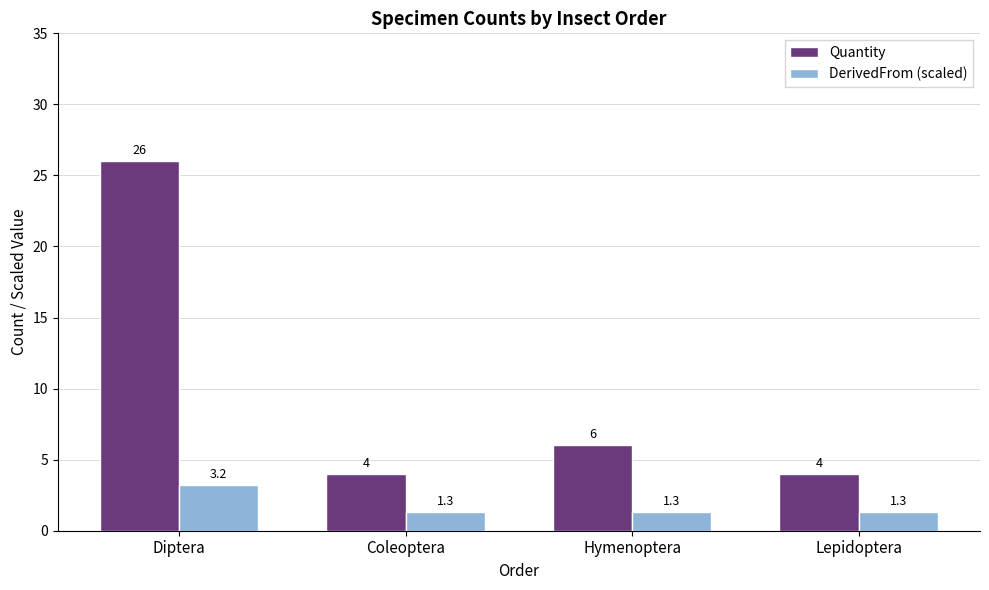

Is the value of Quantity at Lepidoptera greater than the value of DerivedFrom (scaled) at Coleoptera?

Yes